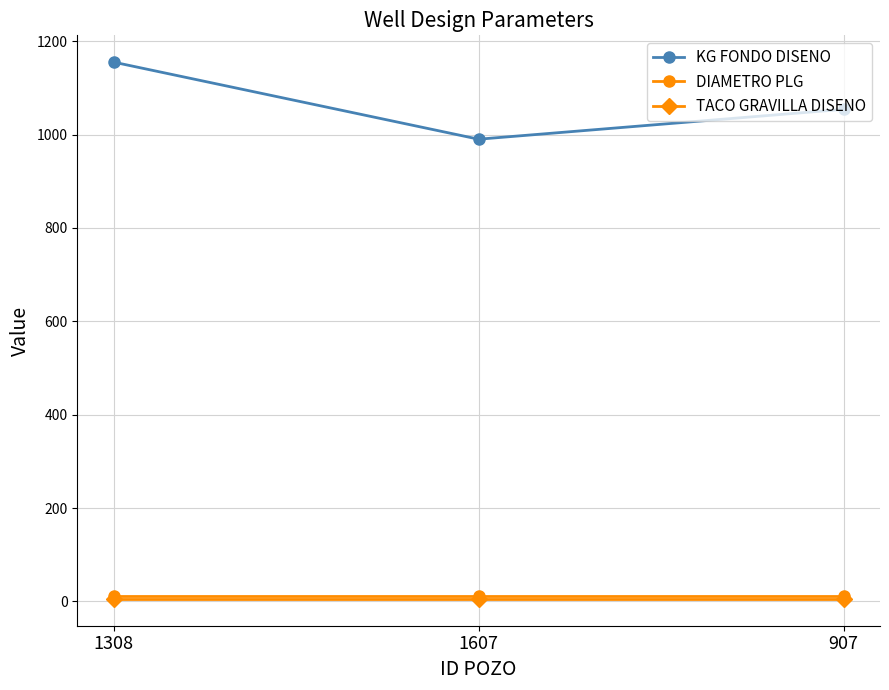

At how many categories does at least one series exceed 609?

3